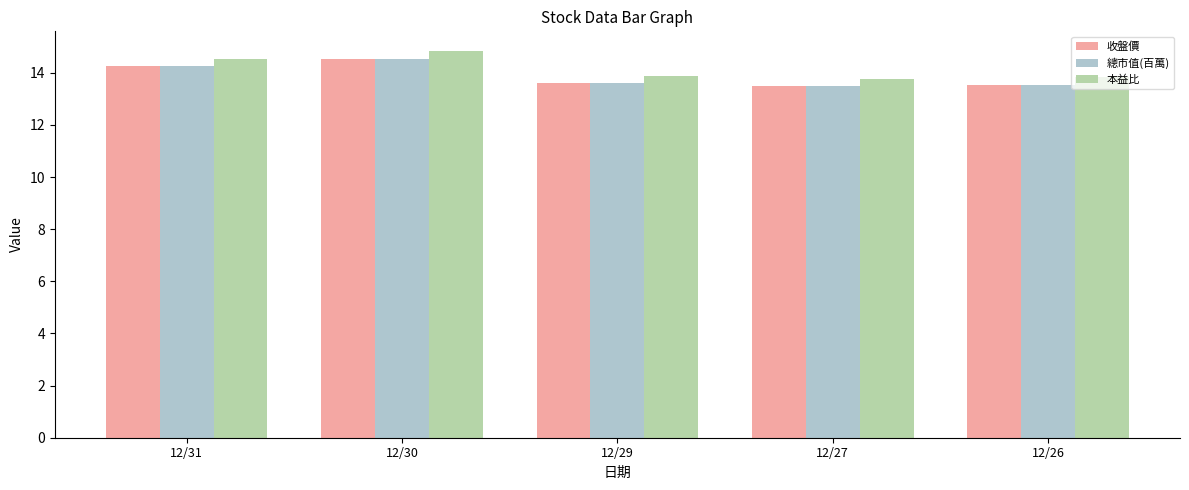

What are all the series names shown in the legend?

收盤價, 總市值(百萬), 本益比